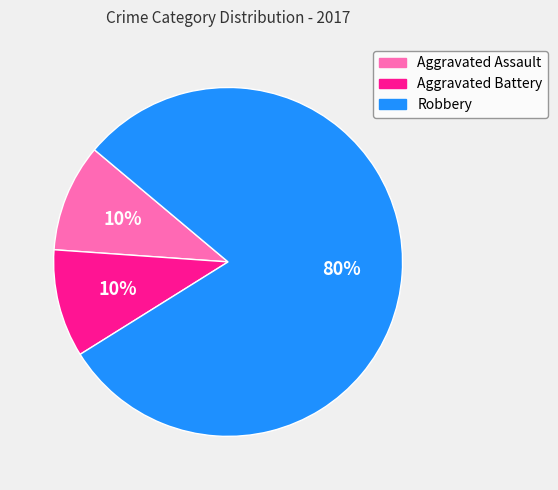

Combined, do Robbery and Aggravated Battery account for over 50%?

Yes